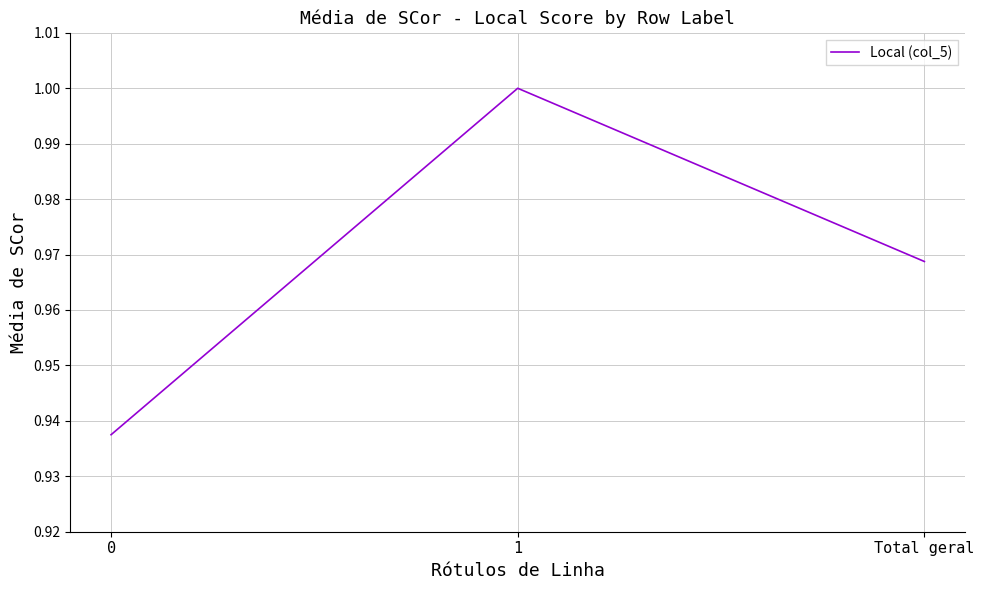

Which has a higher value, 1 or Total geral?

1